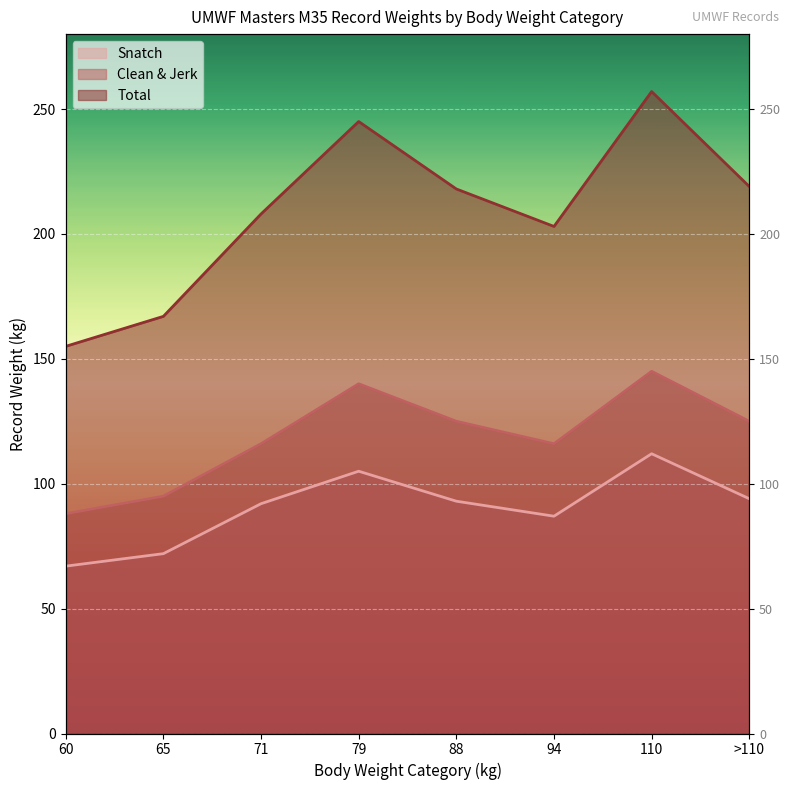

Reading left to right, list all the values displayed in this chart.

Snatch: 60=67	65=72	71=92	79=105	88=93	94=87	110=112	>110=94
Clean & Jerk: 60=88	65=95	71=116	79=140	88=125	94=116	110=145	>110=125
Total: 60=155	65=167	71=208	79=245	88=218	94=203	110=257	>110=219